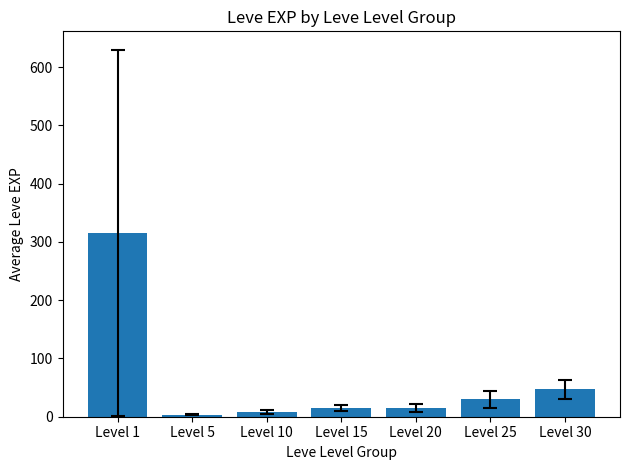

What is the value of the 2nd bar from the left?

3.7